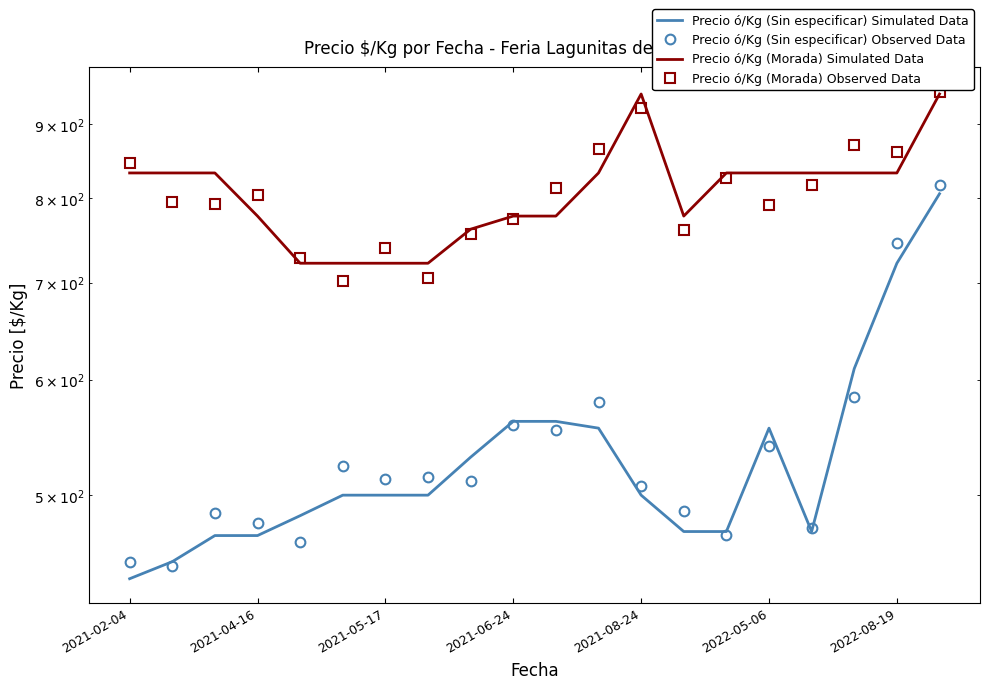

Count the number of data series in this chart.

4